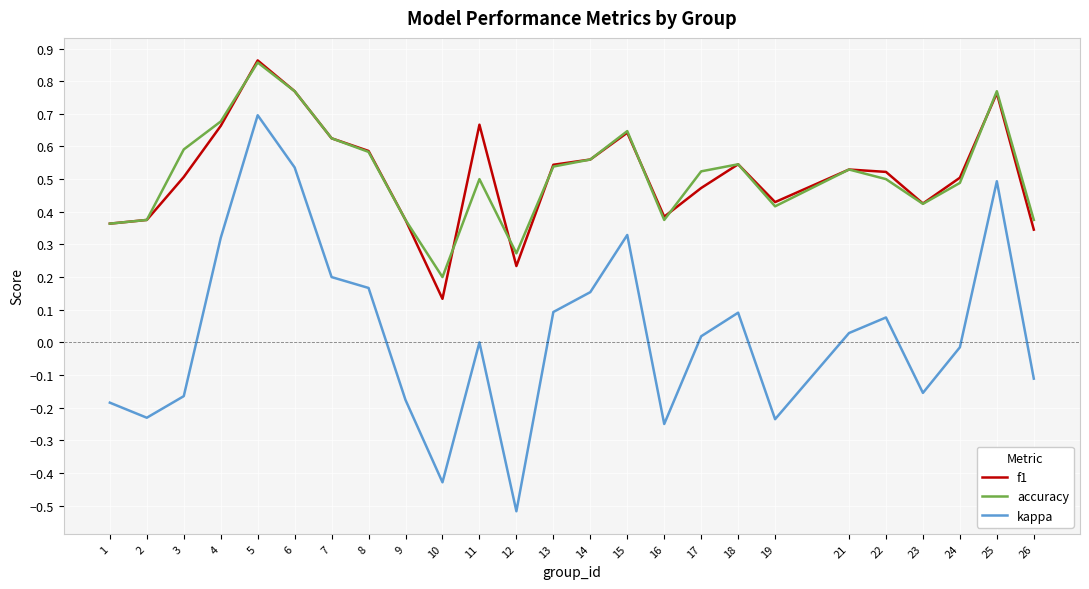

At how many categories does at least one series exceed 0?

25